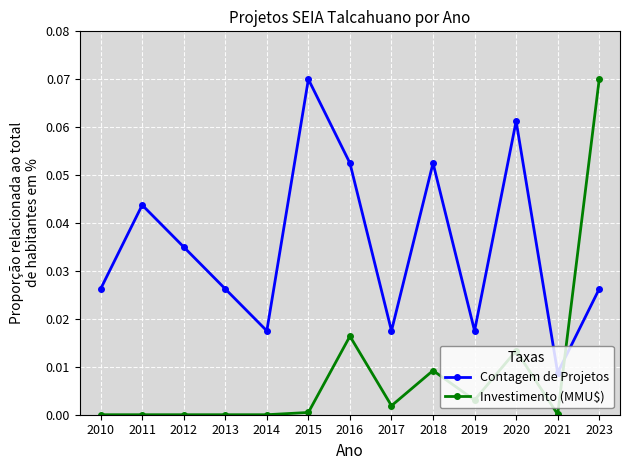

At which label does Investimento (MMU$) reach its peak?

2023